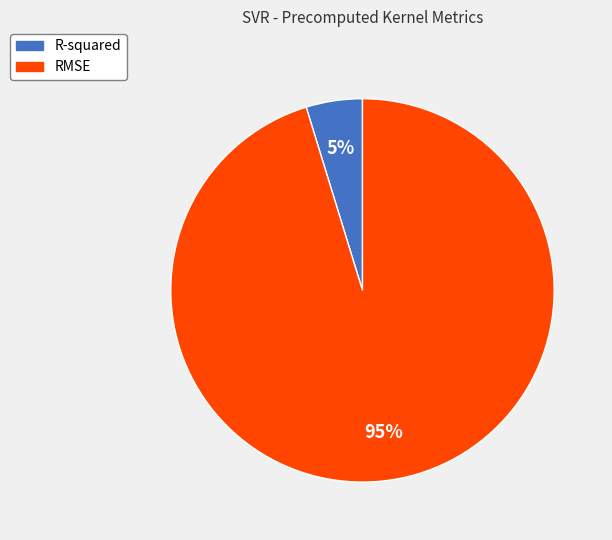

True or false: R-squared accounts for 14% of the total.

False